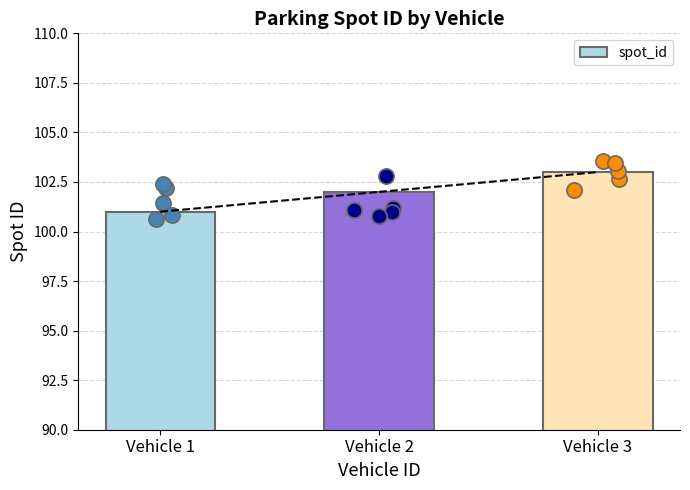

Which has a higher value, Vehicle 2 or Vehicle 1?

Vehicle 2